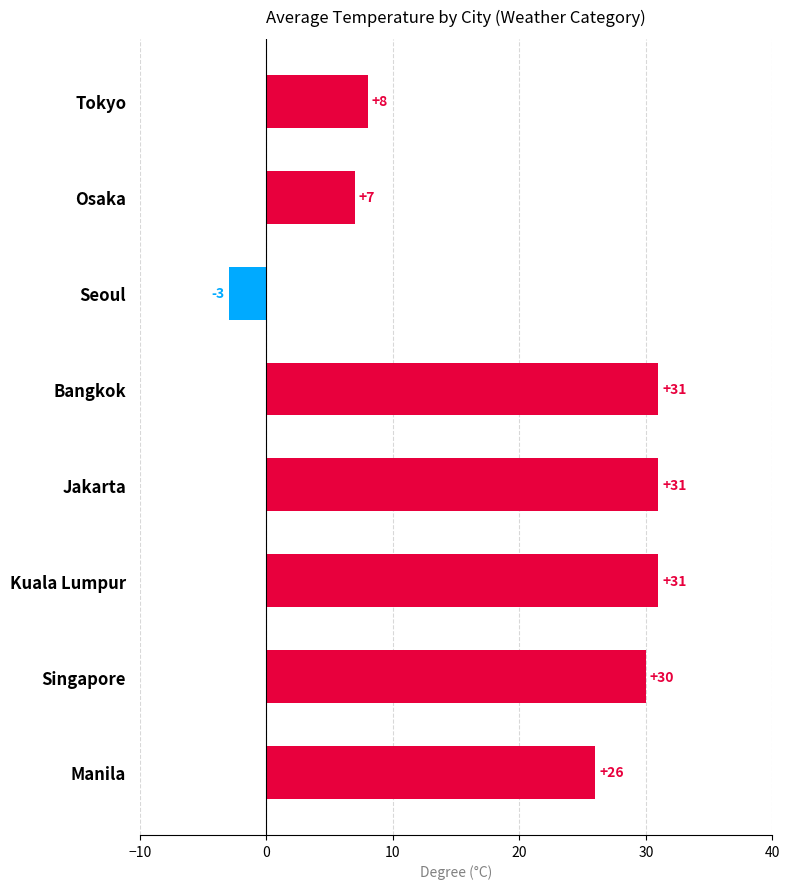

Read the value at Jakarta, to the nearest 5.

30